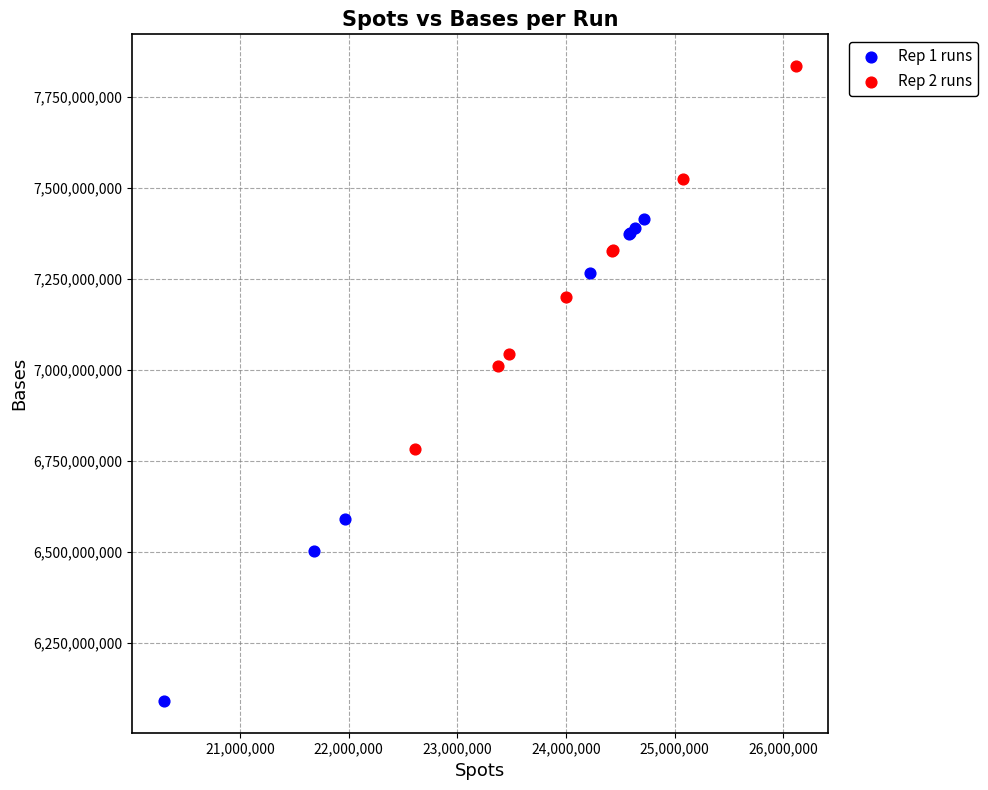

Which series contains the lowest Y value?

Rep 1 runs